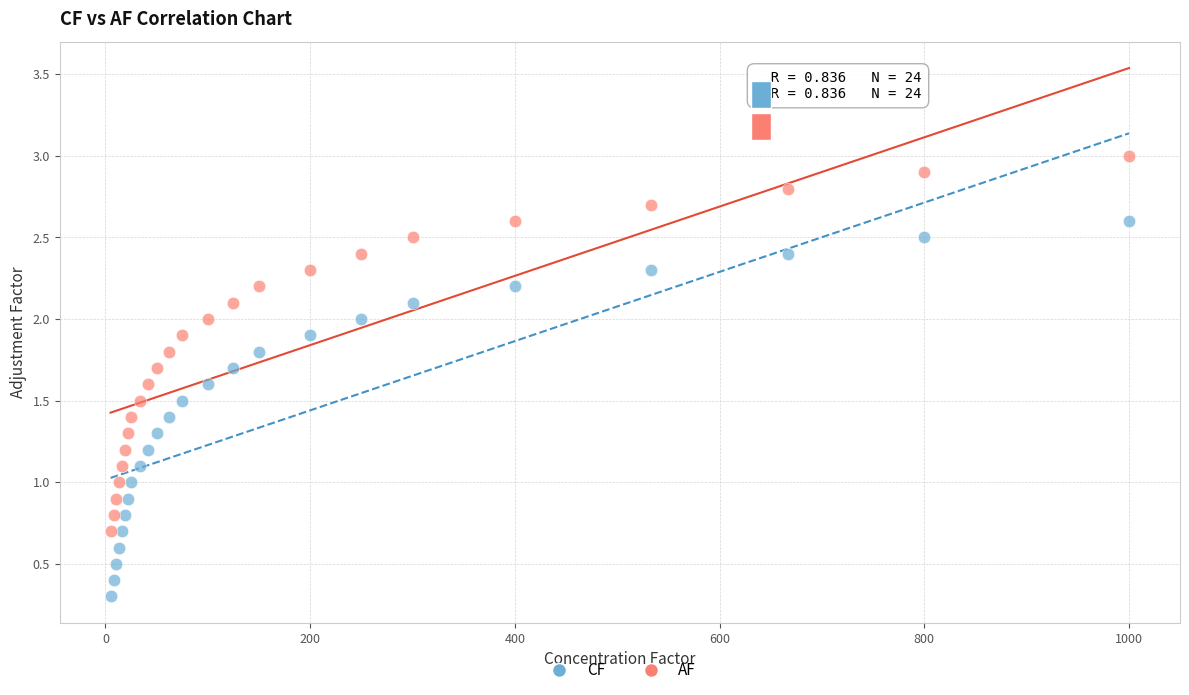

Which series contains the lowest Y value?

CF